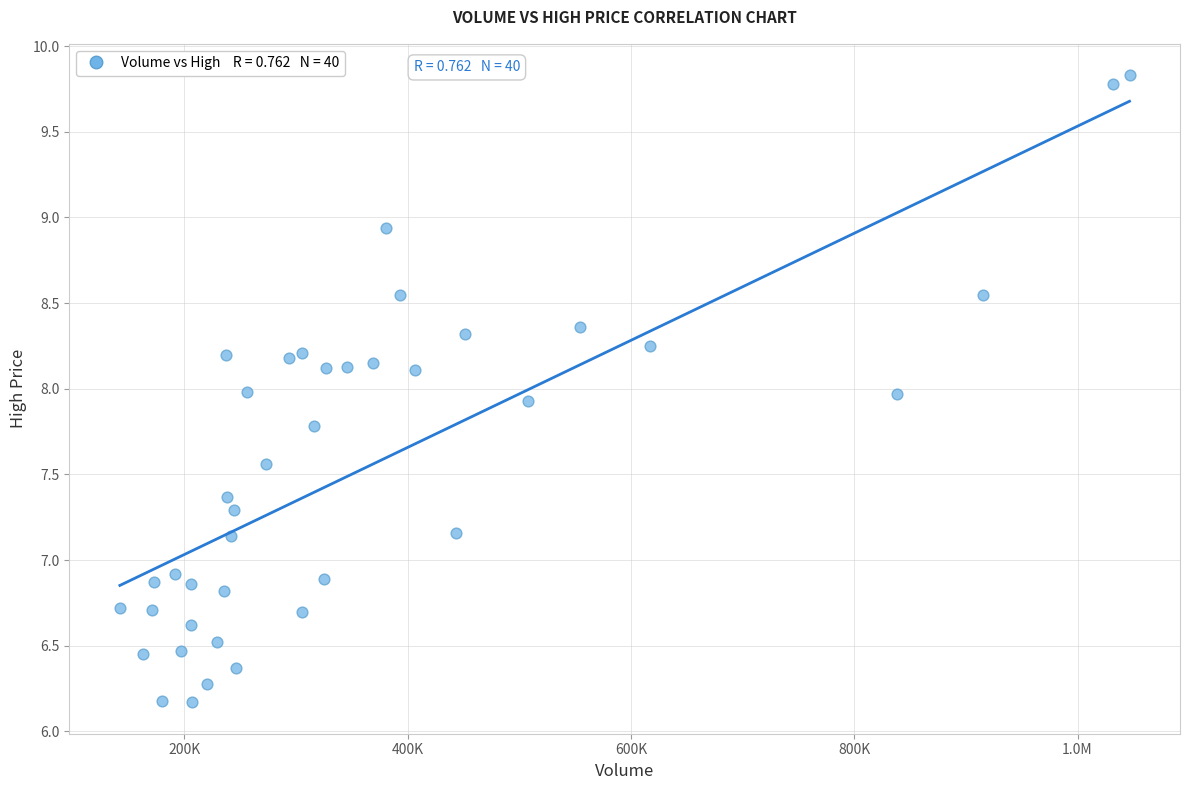

What is the range of X values (max minus min)?

904312.8